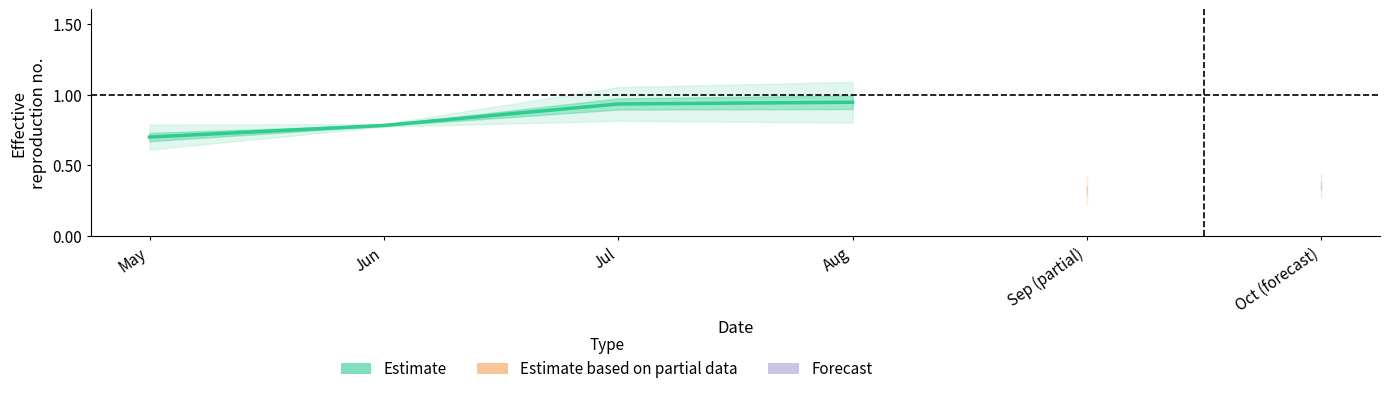

Is it true that the value at Jul is 0.9?

True